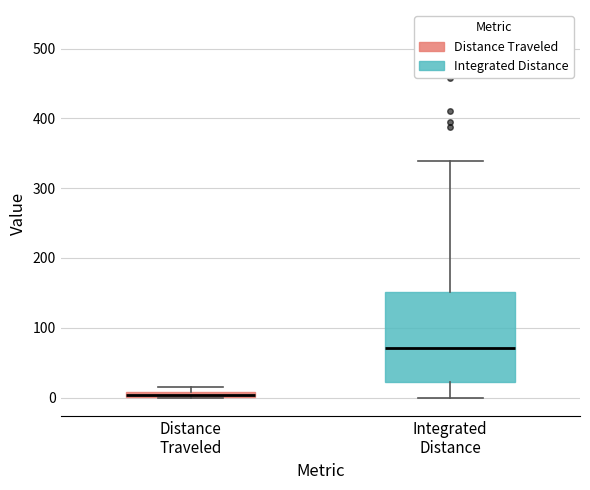

Which box has the lowest median line?

Distance Traveled